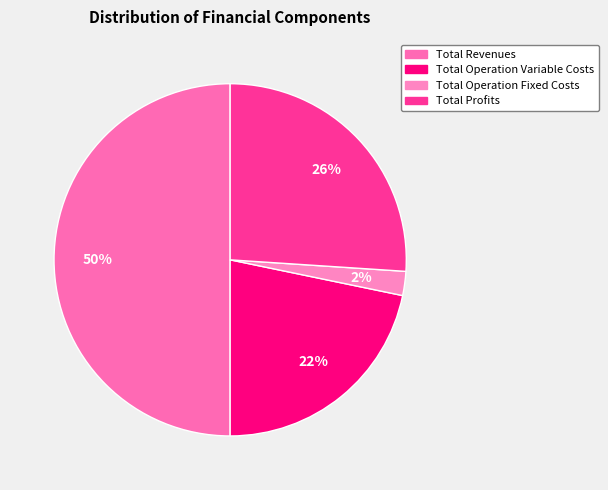

Does Total Operation Fixed Costs represent more than half of the total?

No